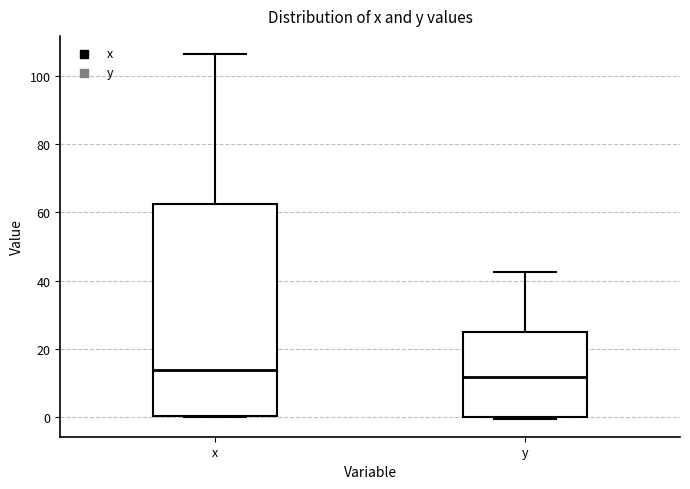

Reading left to right, read every box against the y-axis: the position of its median line, the range the box covers, and the ends of its whiskers. The values are not printed on the chart, so give them approximately, as read against the axis.

x: median 14, box 0 to 62, whiskers 0 to 106
y: median 12, box 0 to 24, whiskers 0 to 42